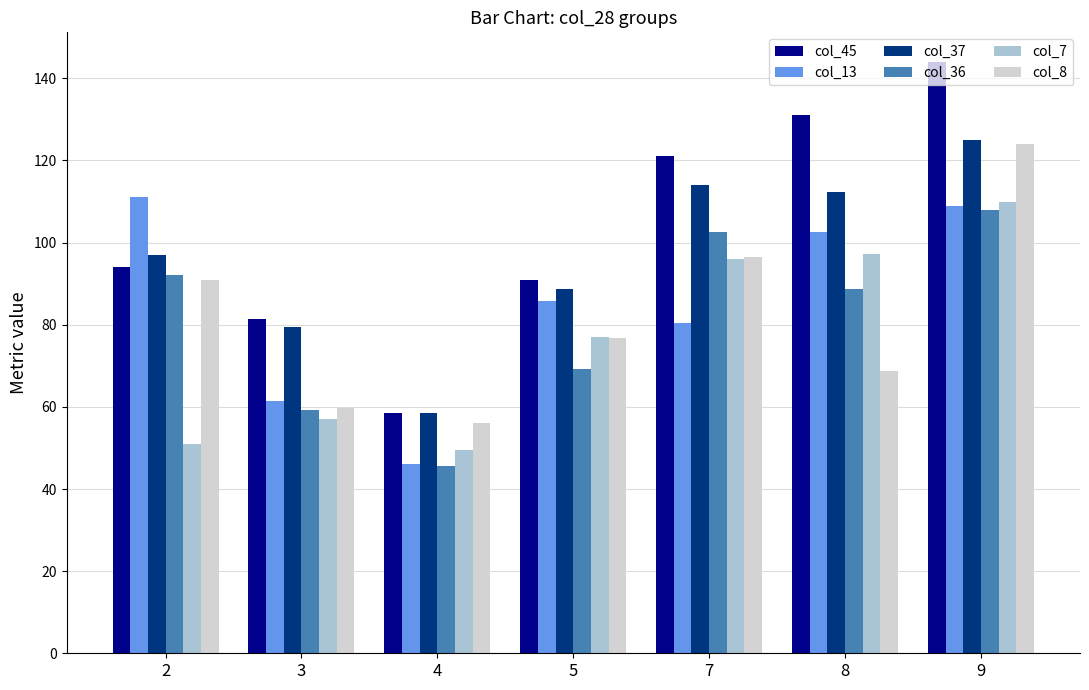

What is the difference between the col_37 values at 3 and 5?

9.3